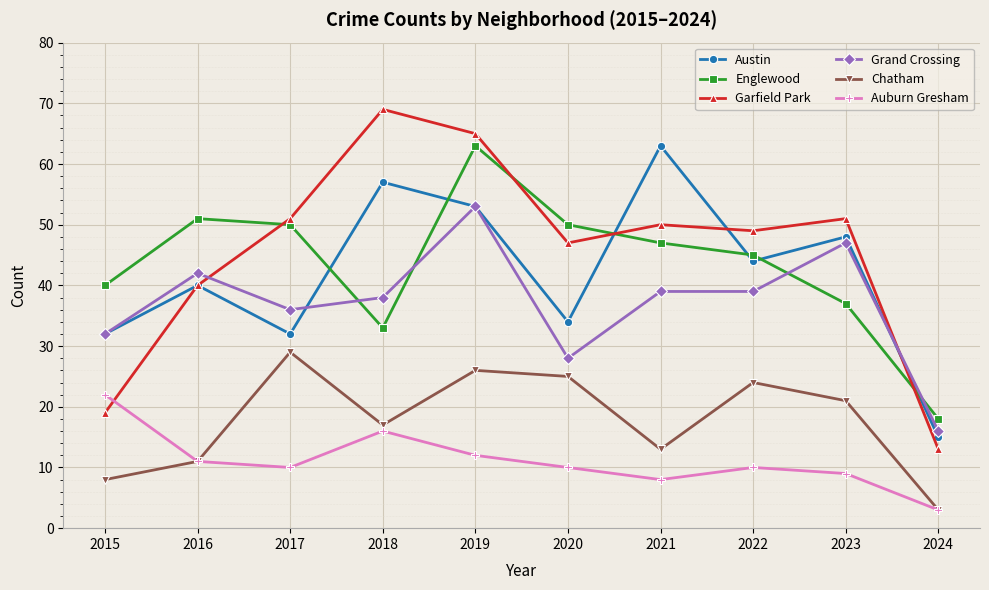

Reading left to right, transcribe all the data shown in this chart.

Austin: 32	40	32	57	53	34	63	44	48	15
Englewood: 40	51	50	33	63	50	47	45	37	18
Garfield Park: 19	40	51	69	65	47	50	49	51	13
Grand Crossing: 32	42	36	38	53	28	39	39	47	16
Chatham: 8	11	29	17	26	25	13	24	21	3
Auburn Gresham: 22	11	10	16	12	10	8	10	9	3